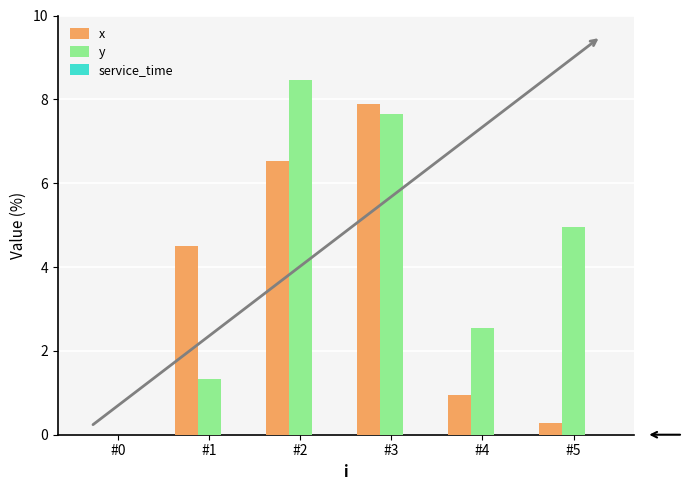

Are the bars horizontal?

No